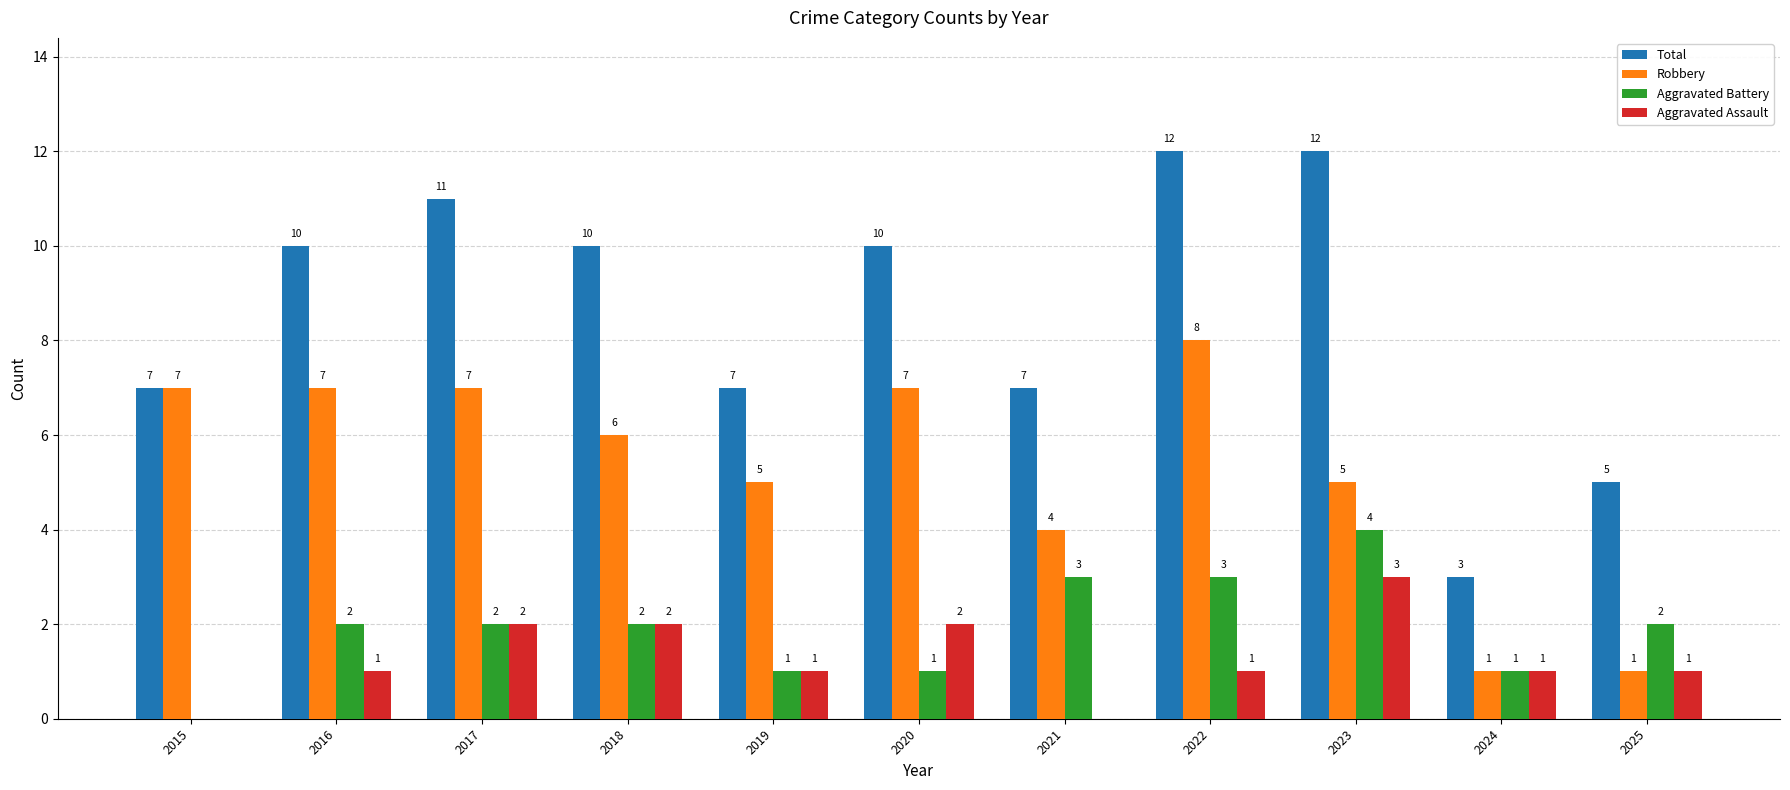

What is the sum of all Aggravated Battery values?

21